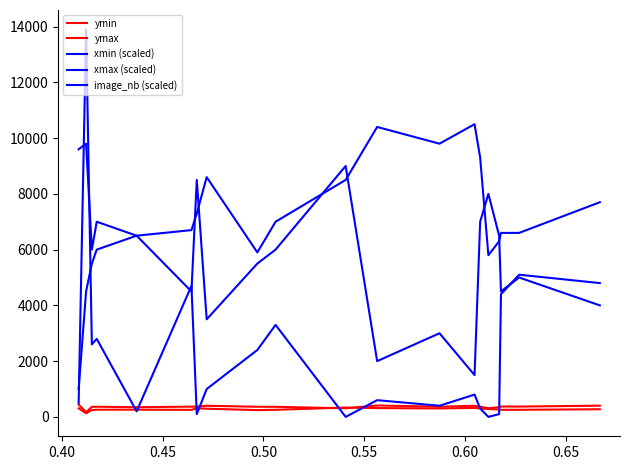

Reading right to left, list all the values displayed in this chart.

ymin: 403	370	372	348	311	367	399	366	409	308	362	363	400	368	368	348	365	361	170	444
ymax: 275	255	255	264	284	304	322	304	316	336	255	244	295	306	253	259	258	246	131	306
xmin (scaled): 4800	5100	4400	100	0	300	800	400	600	0	3300	2400	1000	100	4700	200	2800	2600	13900	500
xmax (scaled): 7700	6600	6600	6300	5800	9300	10500	9800	10400	8500	7000	5900	8600	7300	6700	6500	7000	6000	9800	9600
image_nb (scaled): 4000	5000	4500	6500	8000	7000	1500	3000	2000	9000	6000	5500	3500	8500	4500	6500	6000	5500	4500	1000